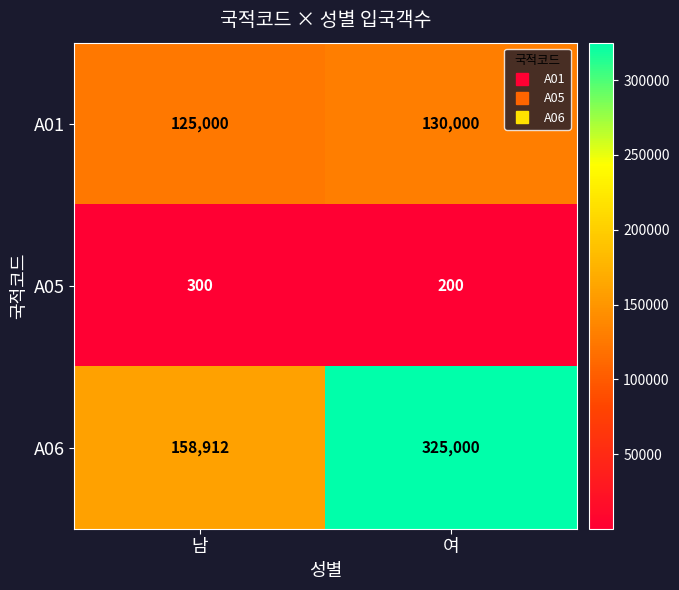

At which category is the sum across all series the highest?

여